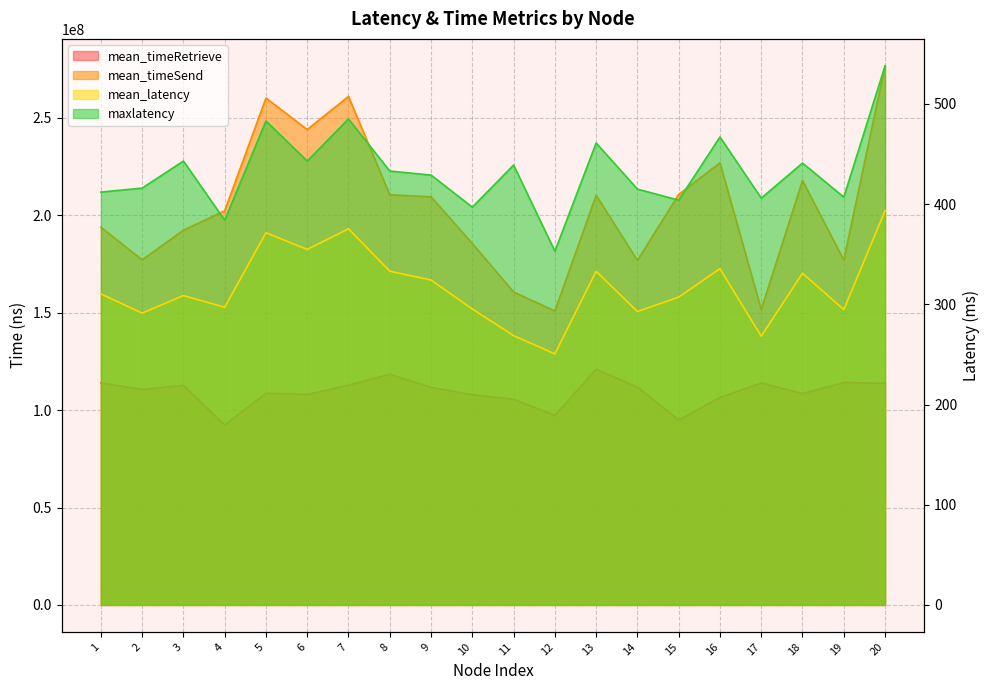

Reading right to left, list all the values displayed in this chart.

mean_timeRetrieve: 113727481.4	114197387.6	108491568.6	113939712.4	106448621.4	94993379.4	111809281.0	121027434.2	97288881.3	105593623.8	107905785.0	111705985.0	118433500.6	112809384.8	108047578.6	108697319.6	92376010.9	112740195.2	110612032.7	114002965.1
mean_timeSend: 276736037.0	177052767.0	217849503.0	151679193.0	226936152.0	210718143.0	176878404.0	210300865.0	150938775.0	160641808.0	185524309.0	209523843.0	210553850.0	261026519.0	244034797.0	260193014.0	202345490.0	192337386.0	177175491.0	193883677.0
mean_latency: 393.4	294.7	331.1	268.2	335.6	307.2	292.8	333.1	250.6	268.8	295.3	324.3	333.1	375.4	354.8	371.5	297.1	308.8	291.2	310.4
maxlatency: 538.0	407.0	441.0	406.0	467.0	404.0	415.0	461.0	353.0	439.0	397.0	429.0	433.0	485.0	443.0	483.0	384.0	443.0	416.0	412.0